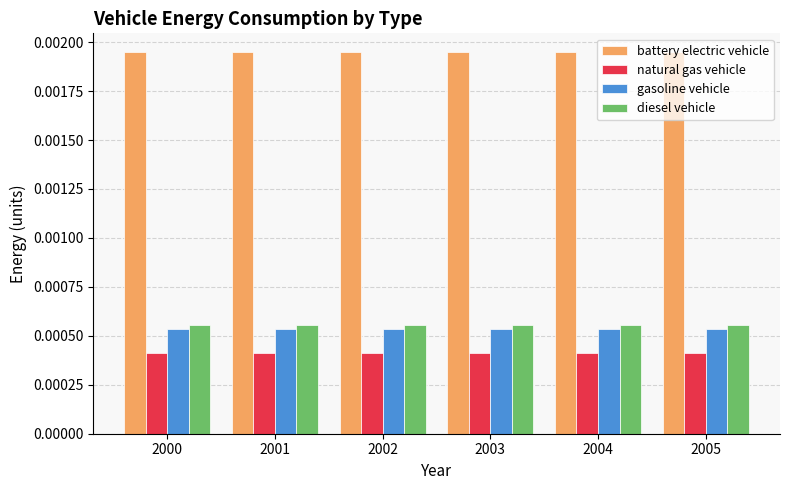

Is the value of gasoline vehicle at 2001 greater than the value of battery electric vehicle at 2005?

No